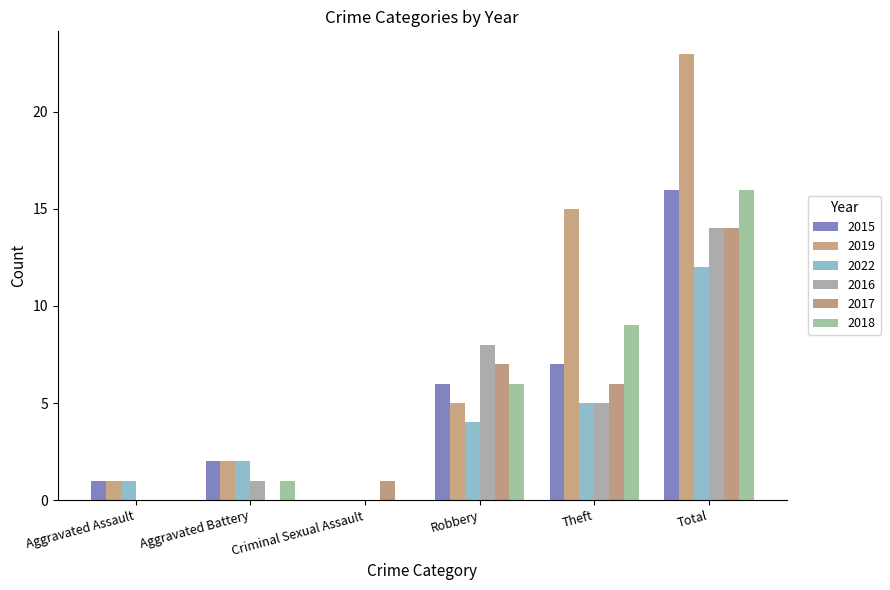

List the series in order of their peak value, highest first.

2019, 2015, 2018, 2016, 2017, 2022